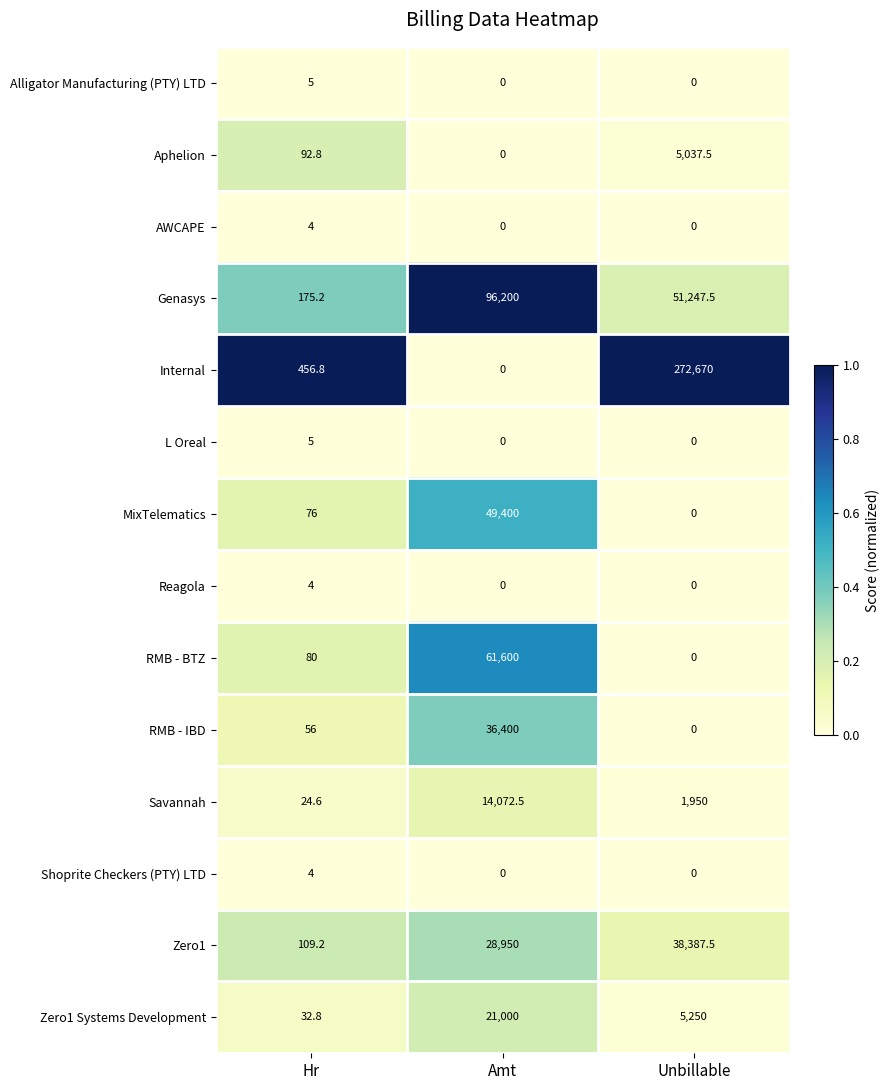

How many series are shown in this chart?

14